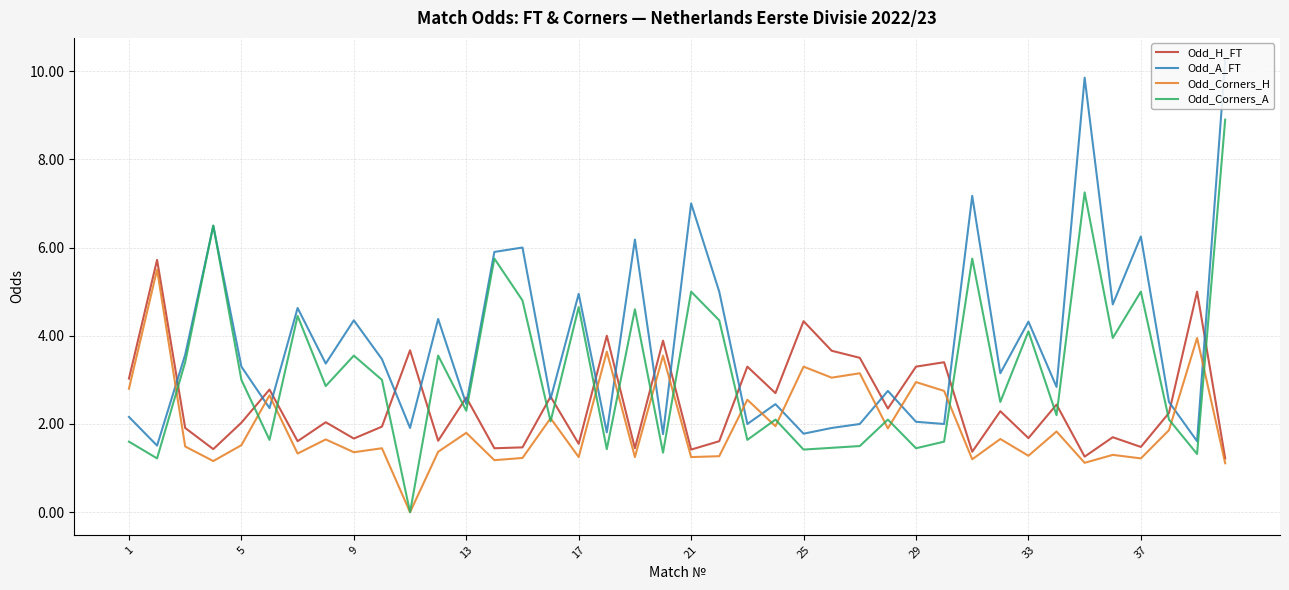

What is the value of the Odd_H_FT point at the 4th from the left?

1.4